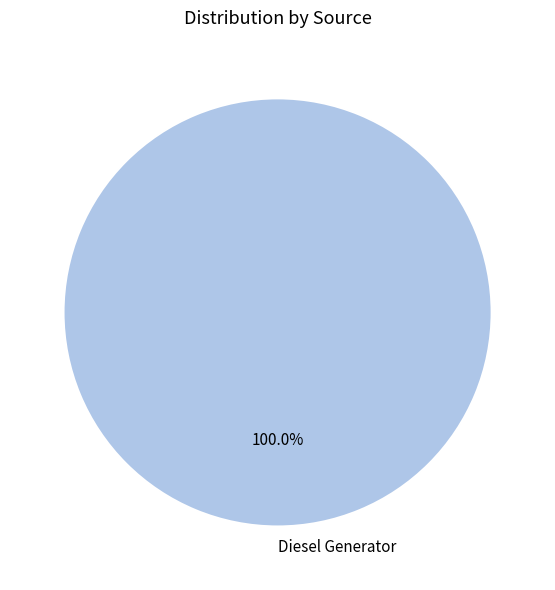

Rank the categories by value from lowest to highest.

Diesel Generator